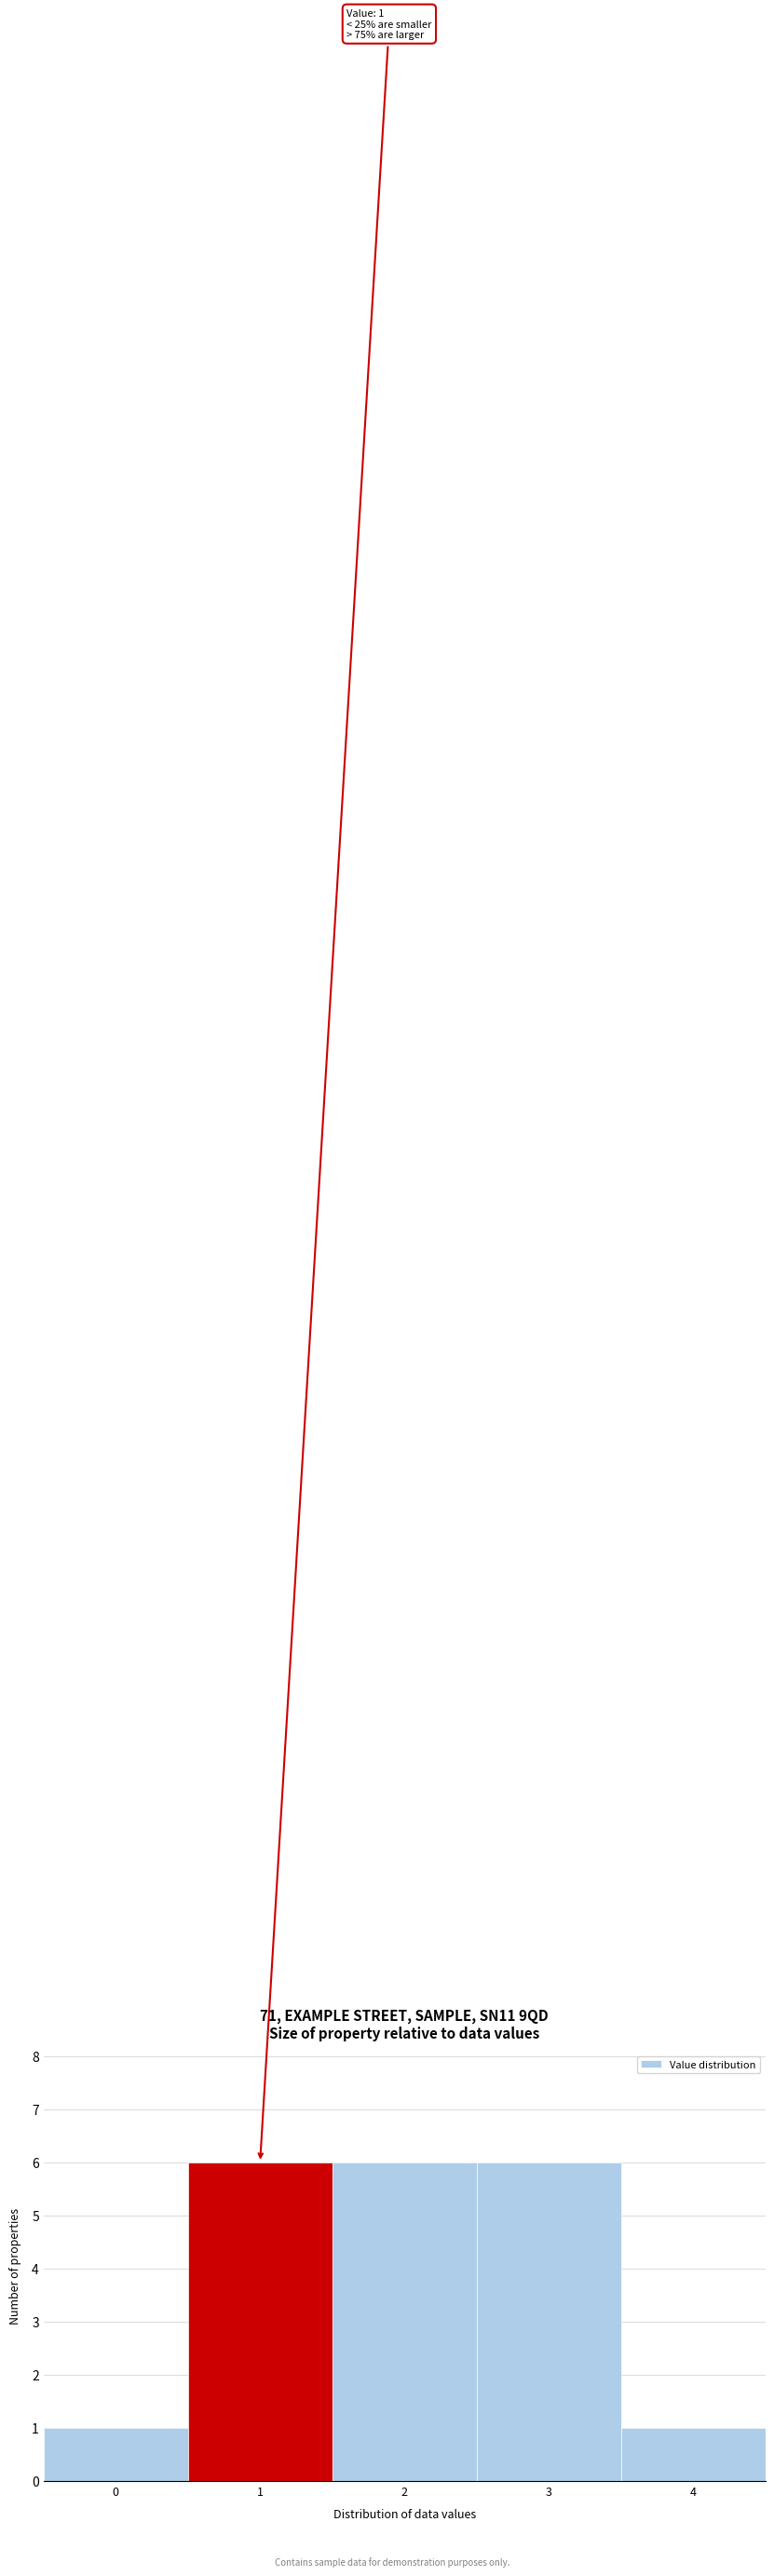

Reading left to right, transcribe all the data shown in this chart.

0=1	1=6	2=6	3=6	4=1